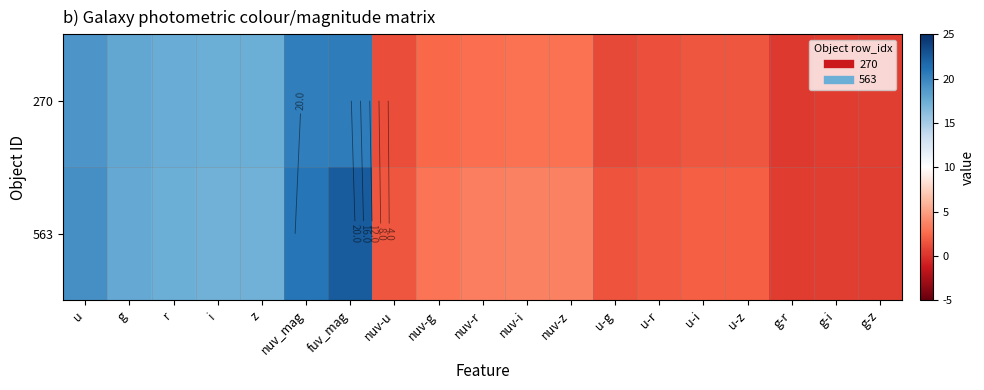

At which label is 270 closest to 10?

nuv-z